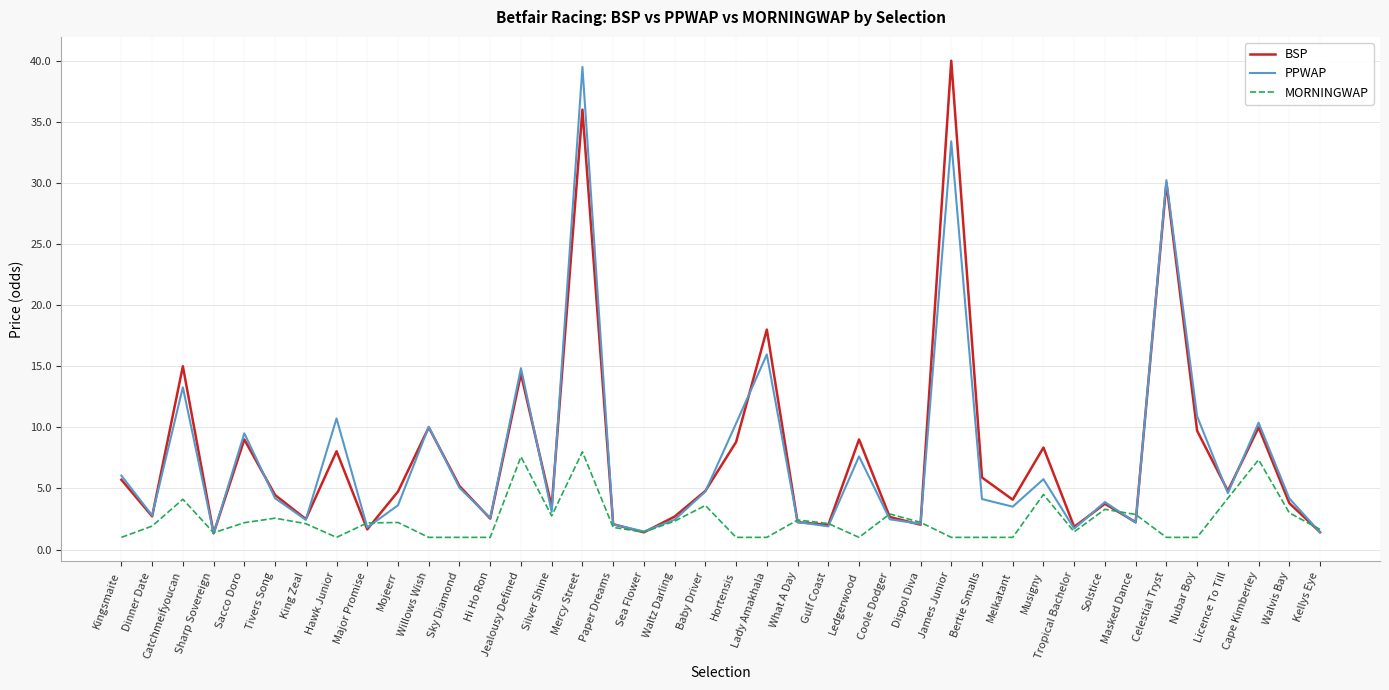

How many lines are shown in the chart?

3